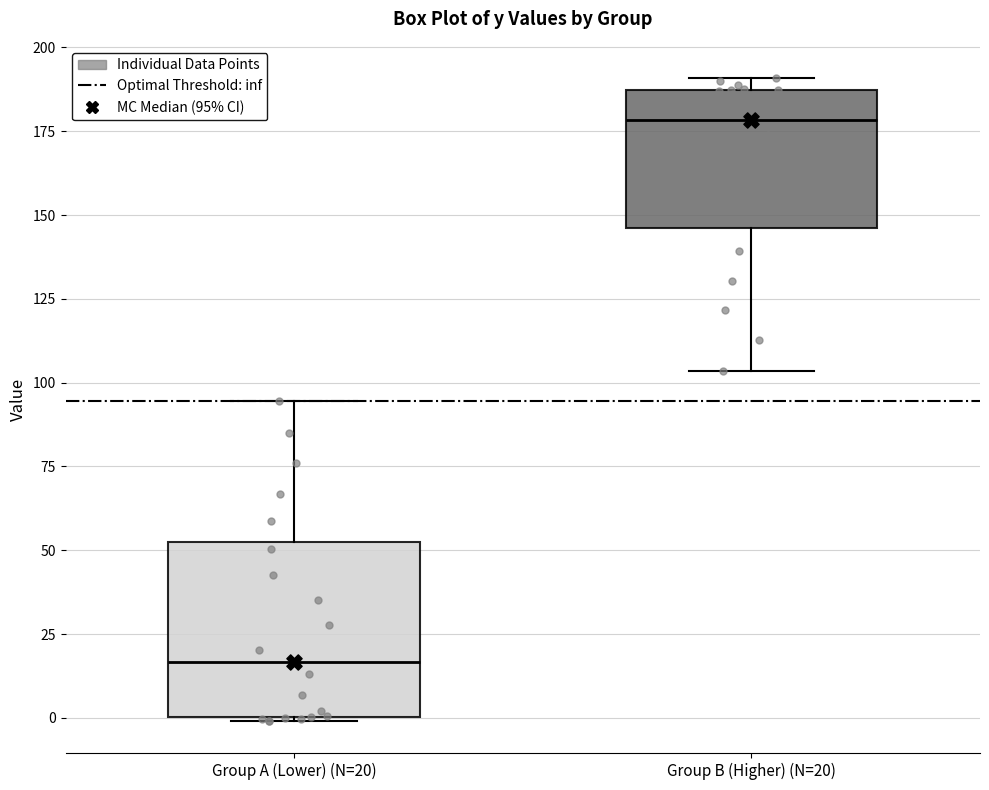

Which box is the tallest, from its lower edge to its upper edge?

Group A (Lower) (N=20)